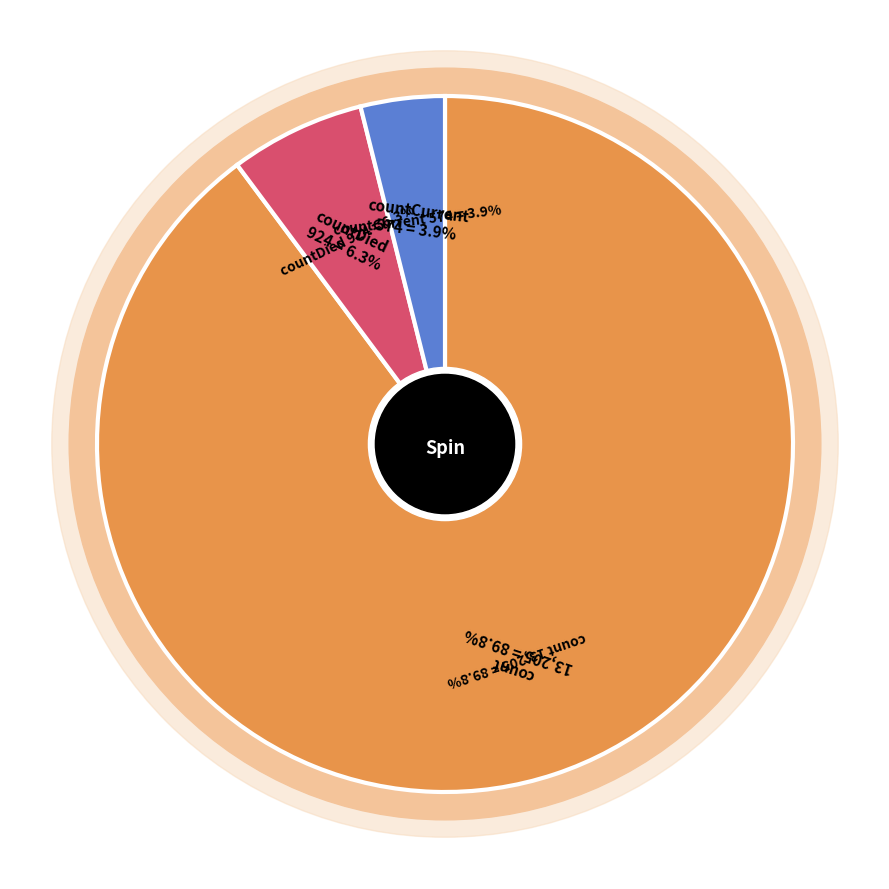

What percentage is the count slice, to the nearest percent?

90%